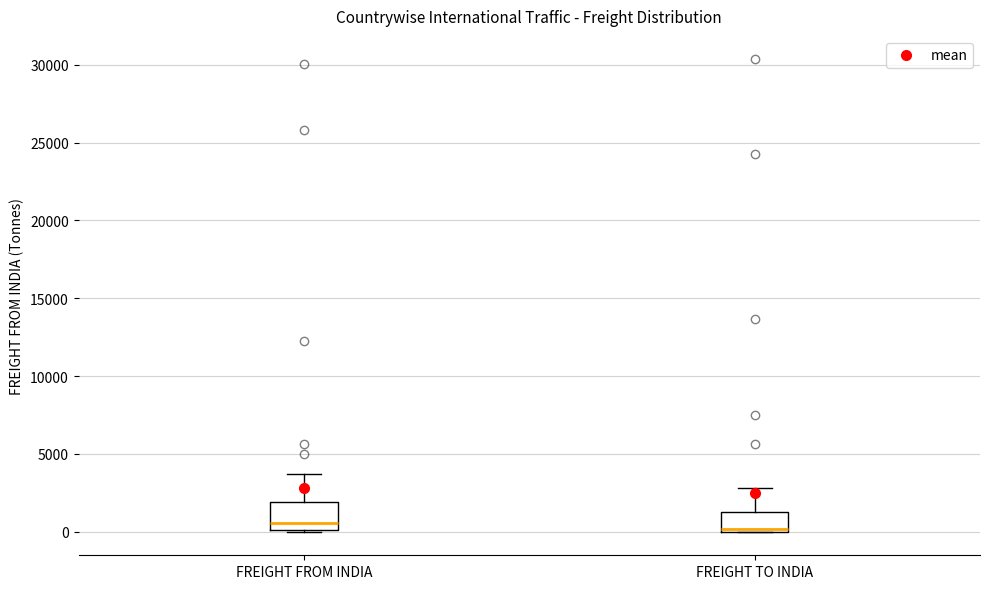

Reading left to right, transcribe this box plot: for each box, give where its median line is, the range the box spans, and where its two whiskers end, as read against the y-axis. The values are not printed on the chart, so give them approximately, as read against the axis.

FREIGHT FROM INDIA: median 500, box 0 to 2000, whiskers 0 to 3500
FREIGHT TO INDIA: median 0, box 0 to 1500, whiskers 0 to 3000